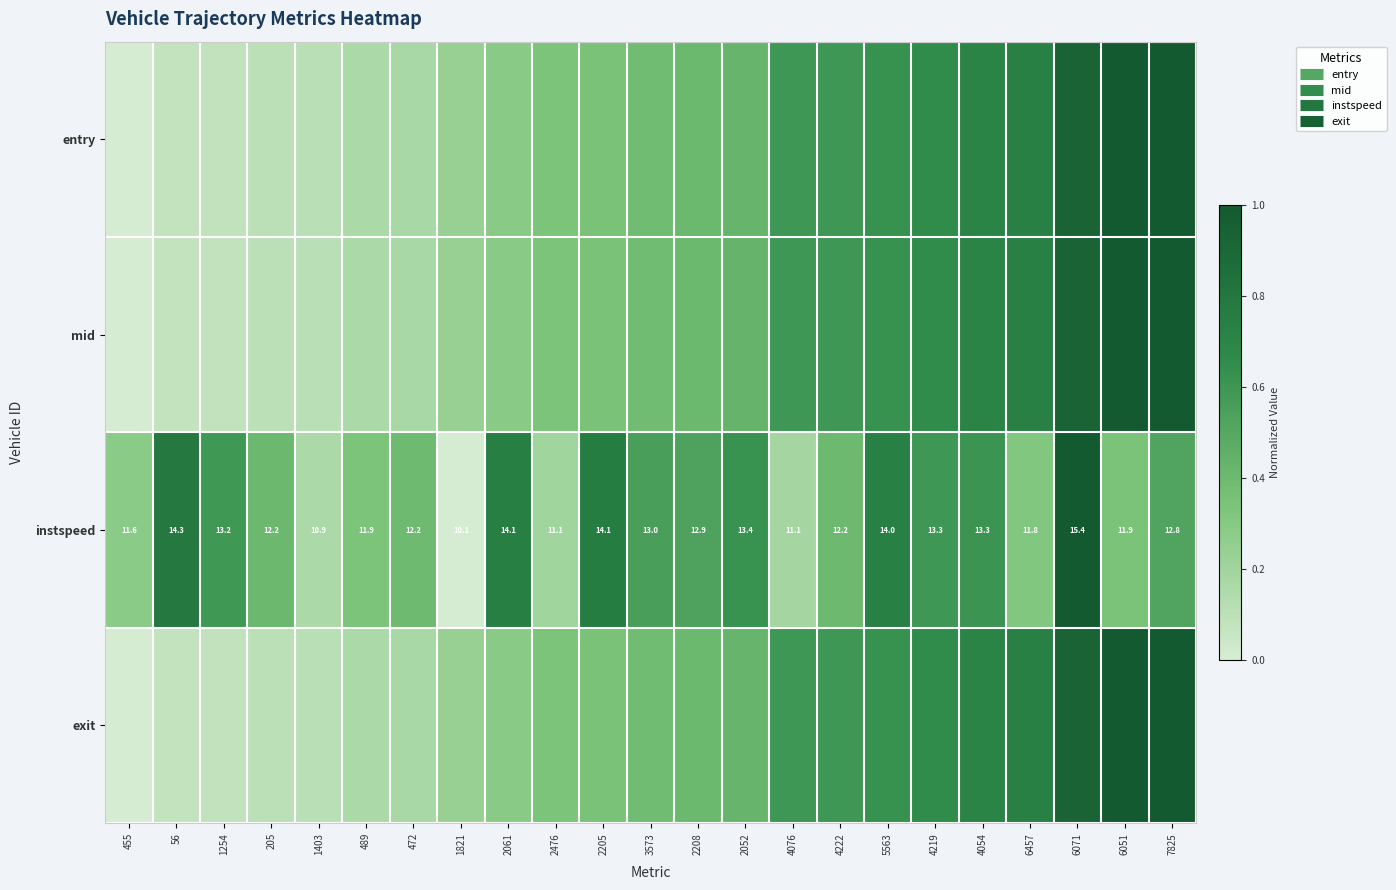

The value of instspeed at 6051 is 0.3. True or false?

True